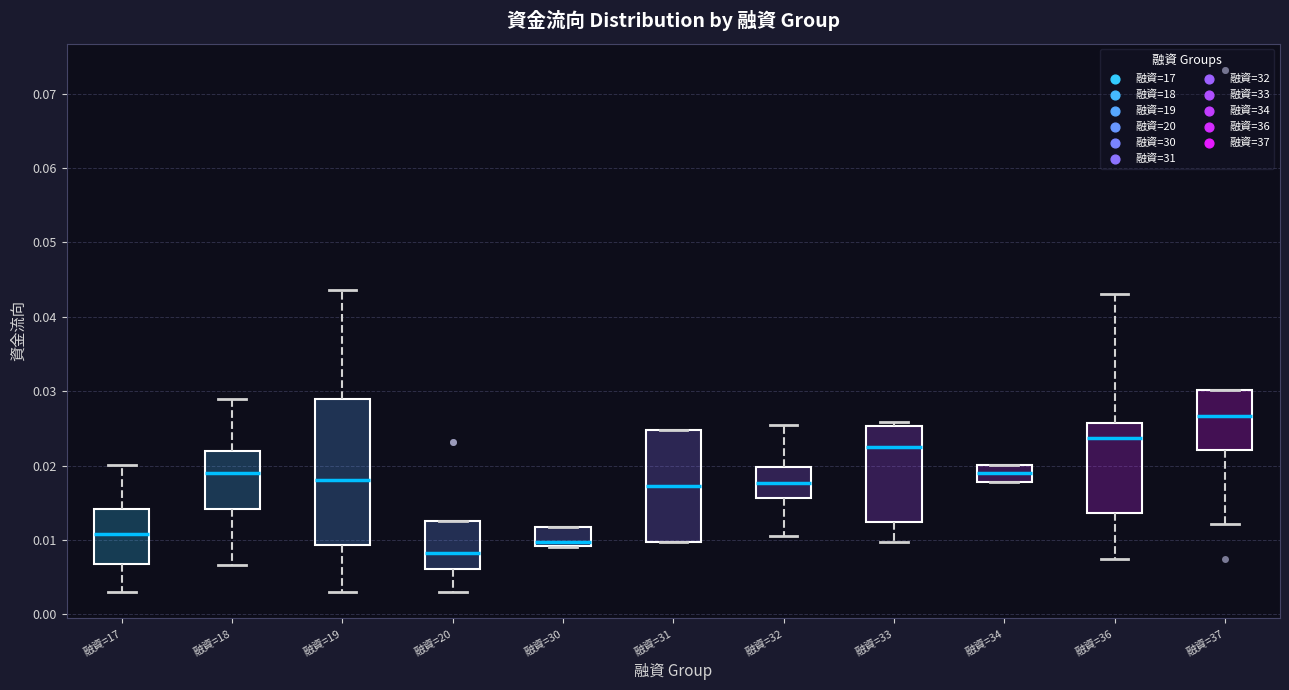

Reading left to right, read every box against the y-axis: the position of its median line, the range the box covers, and the ends of its whiskers. The values are not printed on the chart, so give them approximately, as read against the axis.

融資=17: median 0.011, box 0.007 to 0.014, whiskers 0.003 to 0.020
融資=18: median 0.019, box 0.014 to 0.022, whiskers 0.007 to 0.029
融資=19: median 0.018, box 0.009 to 0.029, whiskers 0.003 to 0.044
融資=20: median 0.008, box 0.006 to 0.013, whiskers 0.003 to 0.013
融資=30: median 0.010, box 0.009 to 0.012, whiskers 0.009 to 0.012
融資=31: median 0.017, box 0.010 to 0.025, whiskers 0.010 to 0.025
融資=32: median 0.018, box 0.016 to 0.020, whiskers 0.011 to 0.025
融資=33: median 0.023, box 0.012 to 0.025, whiskers 0.010 to 0.026
融資=34: median 0.019, box 0.018 to 0.020, whiskers 0.018 to 0.020
融資=36: median 0.024, box 0.014 to 0.026, whiskers 0.008 to 0.043
融資=37: median 0.027, box 0.022 to 0.030, whiskers 0.012 to 0.030